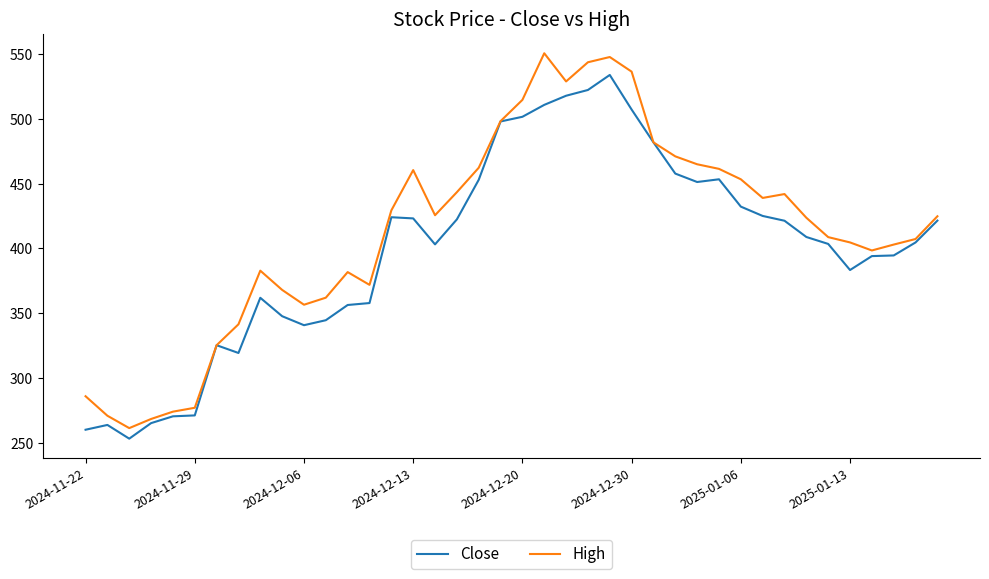

List the series in order of their peak value, highest first.

High, Close